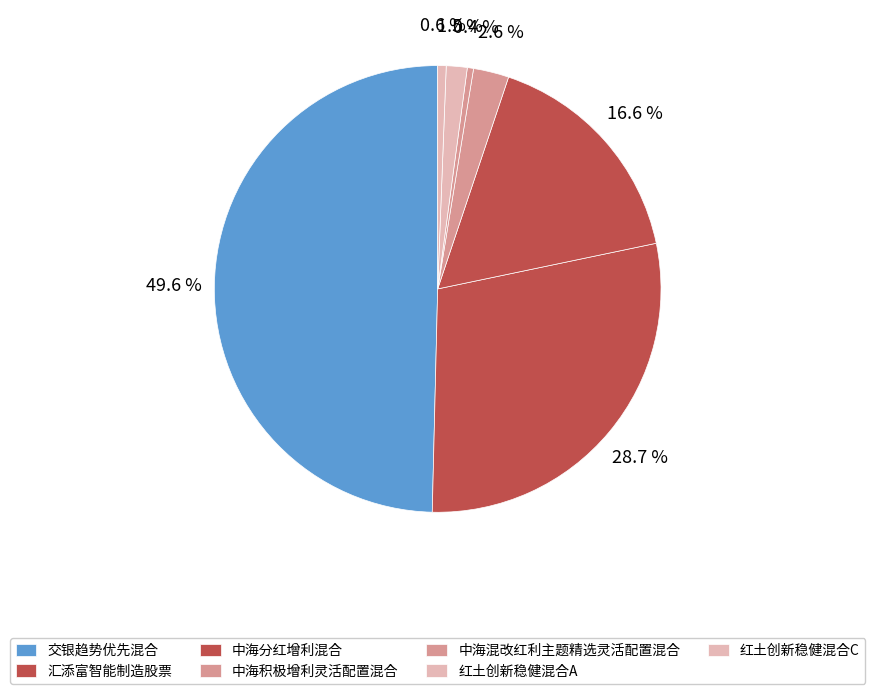

The 交银趋势优先混合 slice represents 37% of the pie. True or false?

False